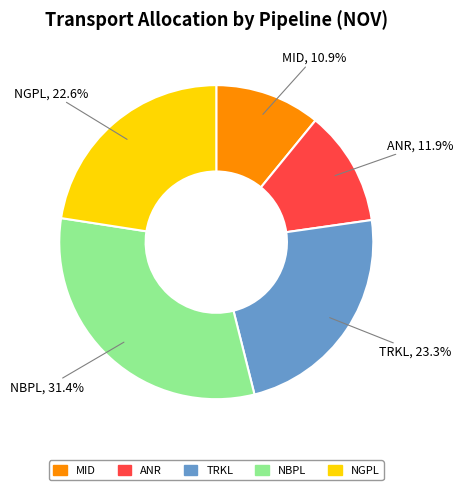

Which category has the smallest portion of the pie?

MID